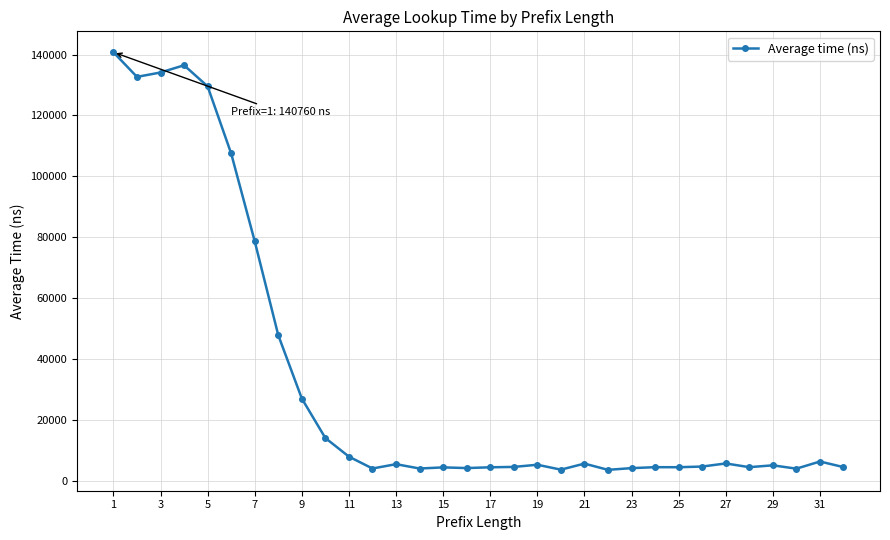

What is the value of the 21st point from the left?

5747